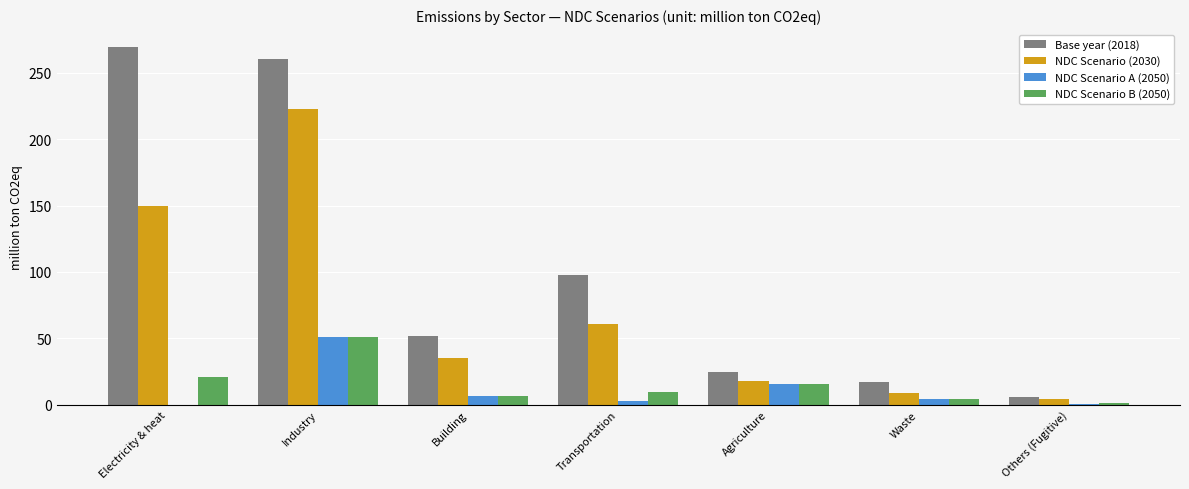

What is the total value across all series at Building?

99.5